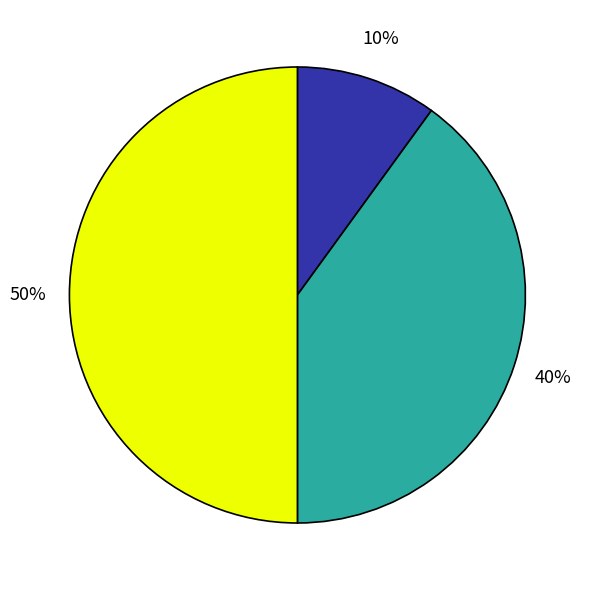

Count the number of slices in the pie.

3